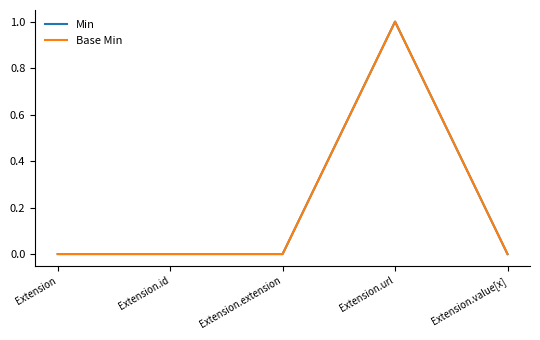

Reading left to right, what are all the values shown in this chart?

Min: 0	0	0	1	0
Base Min: 0	0	0	1	0